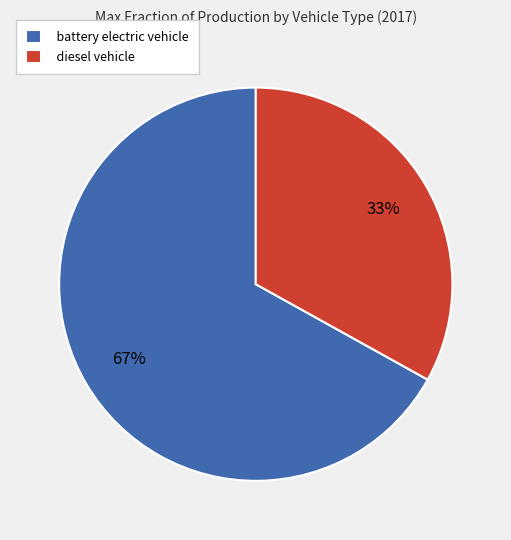

What is the largest slice in the pie chart?

battery electric vehicle